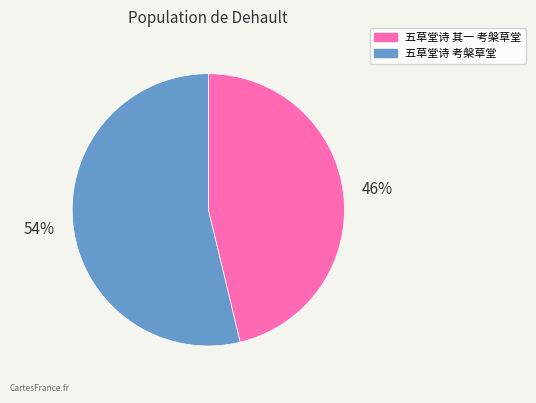

Between 五草堂诗 考槃草堂 and 五草堂诗 其一 考槃草堂, which is larger?

五草堂诗 考槃草堂